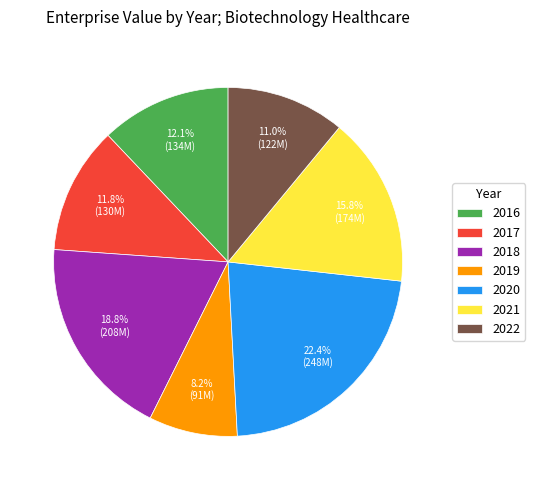

Is there any slice that represents more than half of the pie?

No